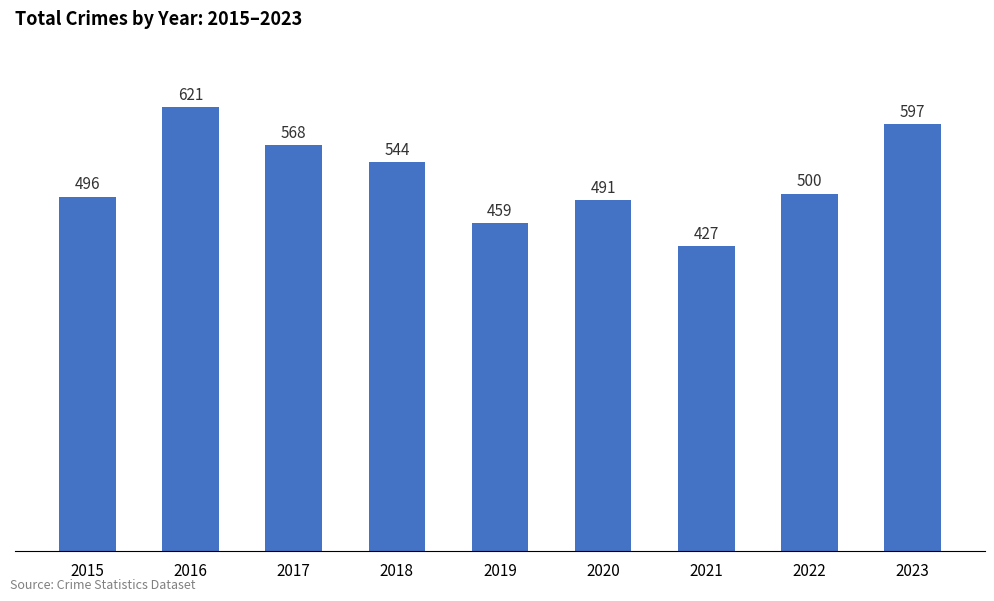

Reading left to right, transcribe all the data shown in this chart.

496	621	568	544	459	491	427	500	597